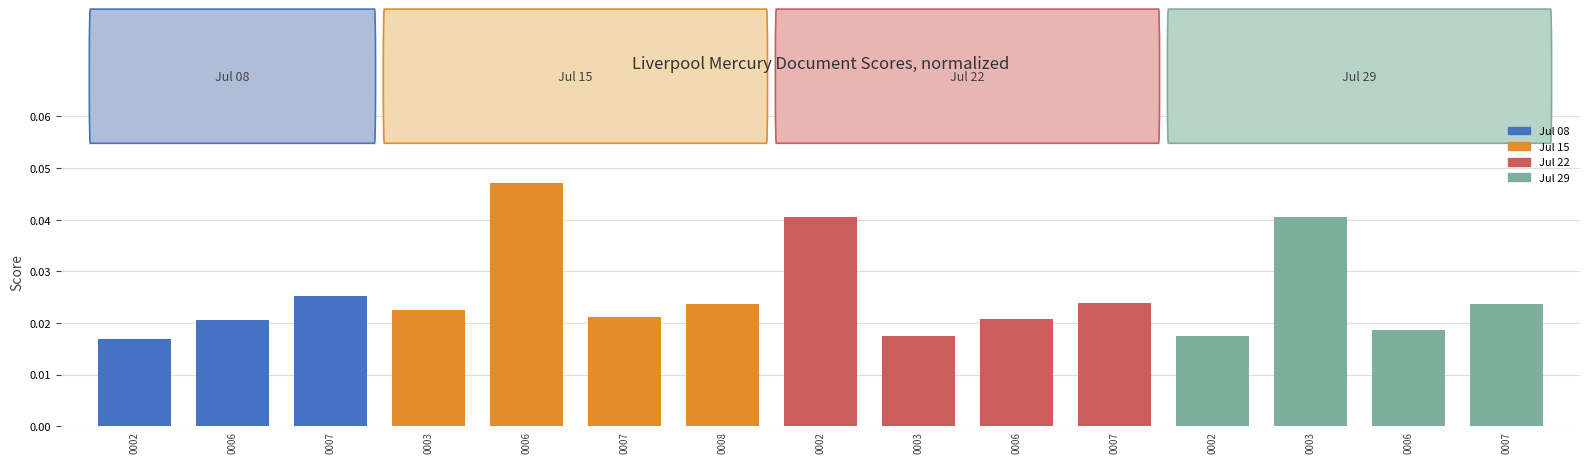

How many values are between 0 and 1?

15